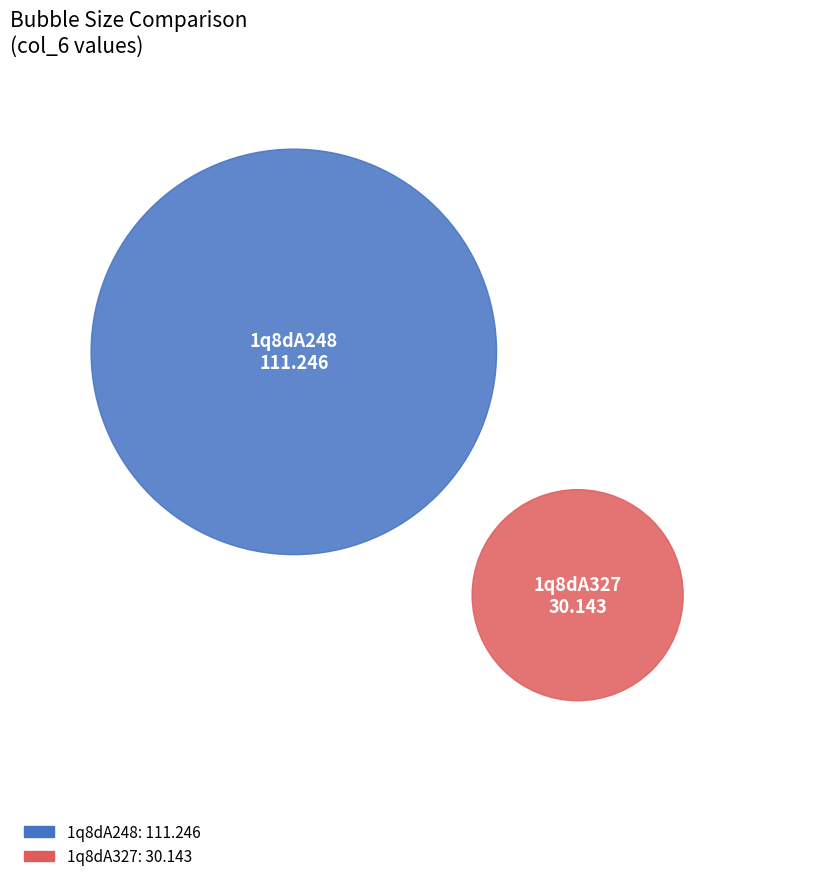

Which slice is the smallest?

1q8dA327